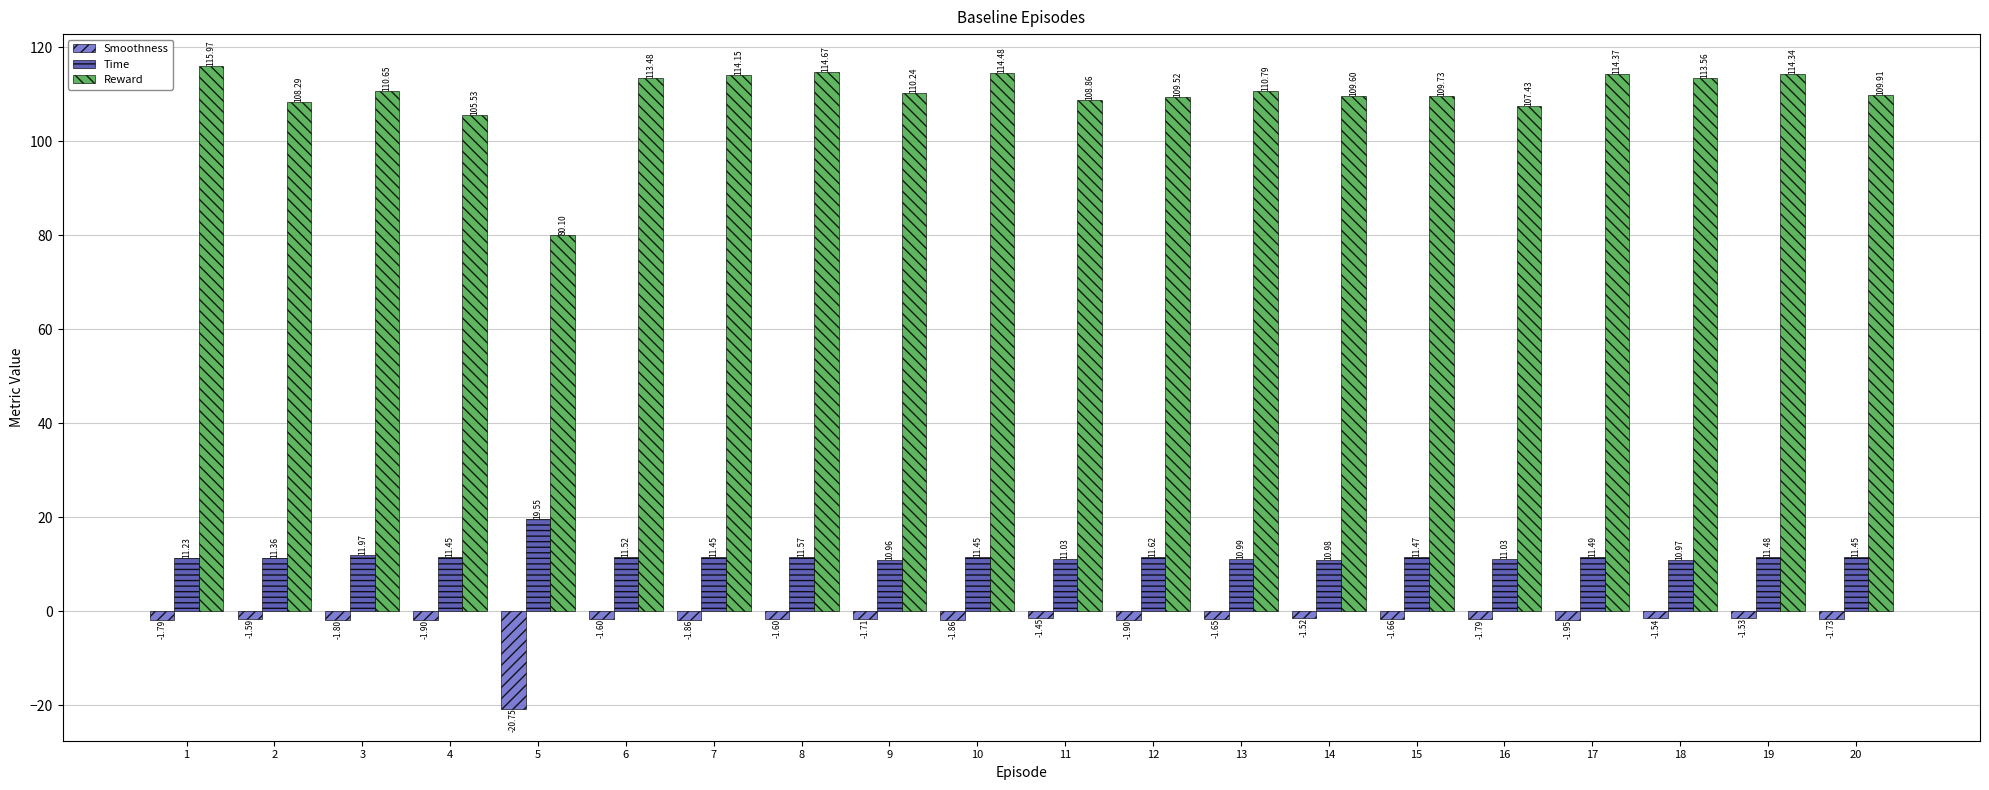

The Time series shows 5.9 at 7. True or false?

False